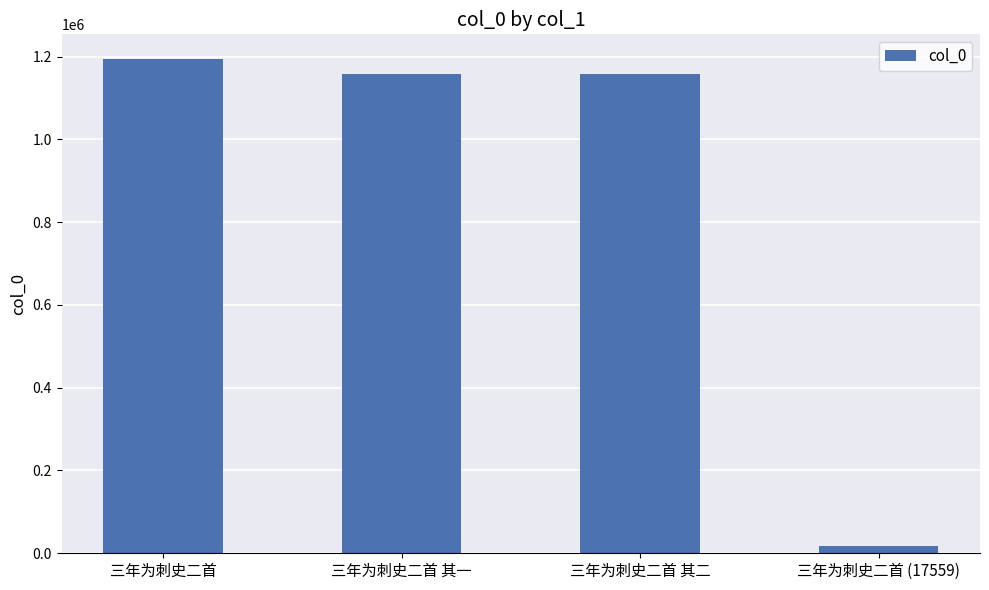

Which category has the highest value across all series?

三年为刺史二首